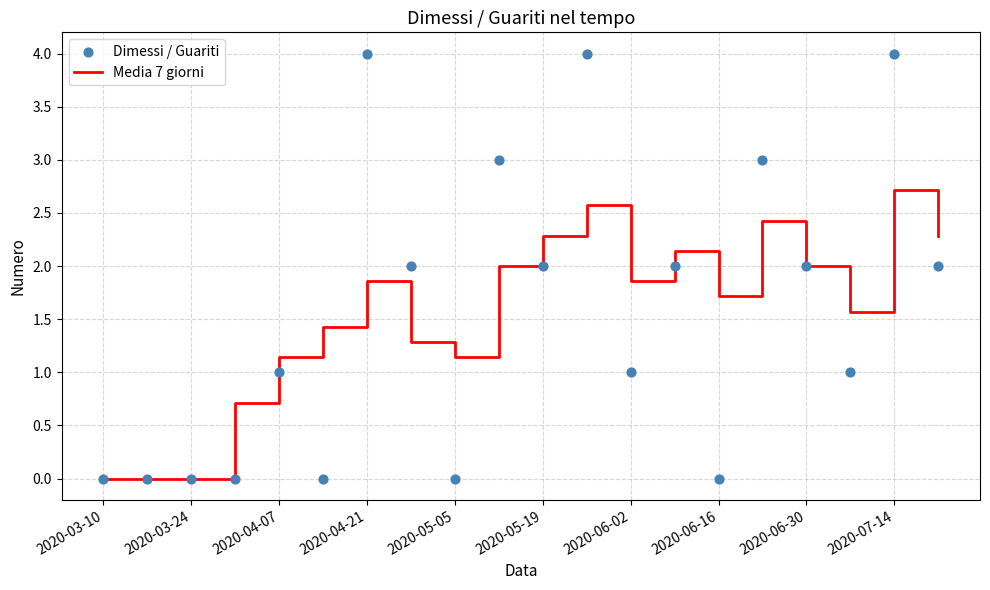

Which series reaches the maximum Y coordinate?

Dimessi / Guariti